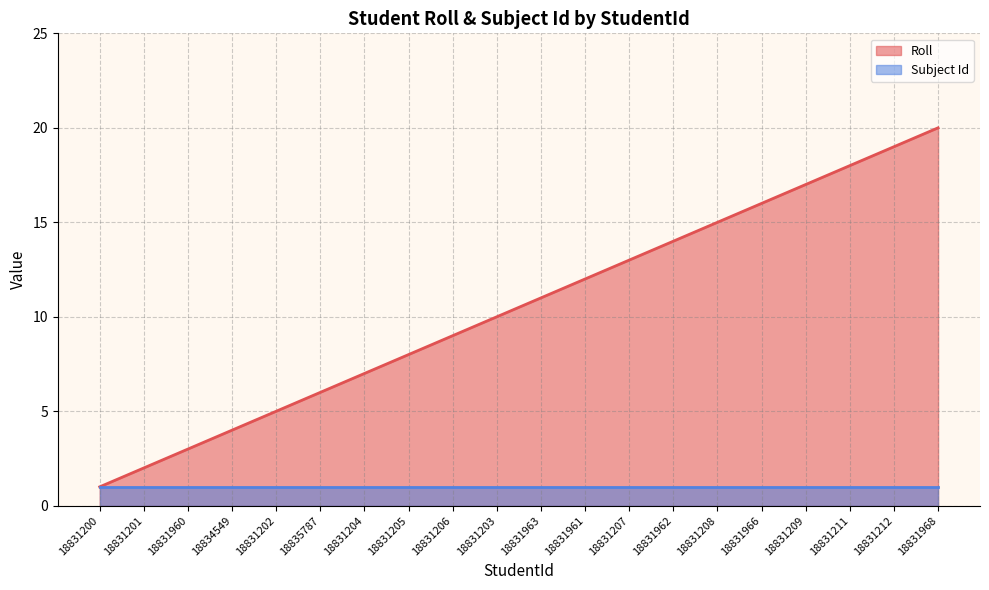

What is the sum of all values?

210